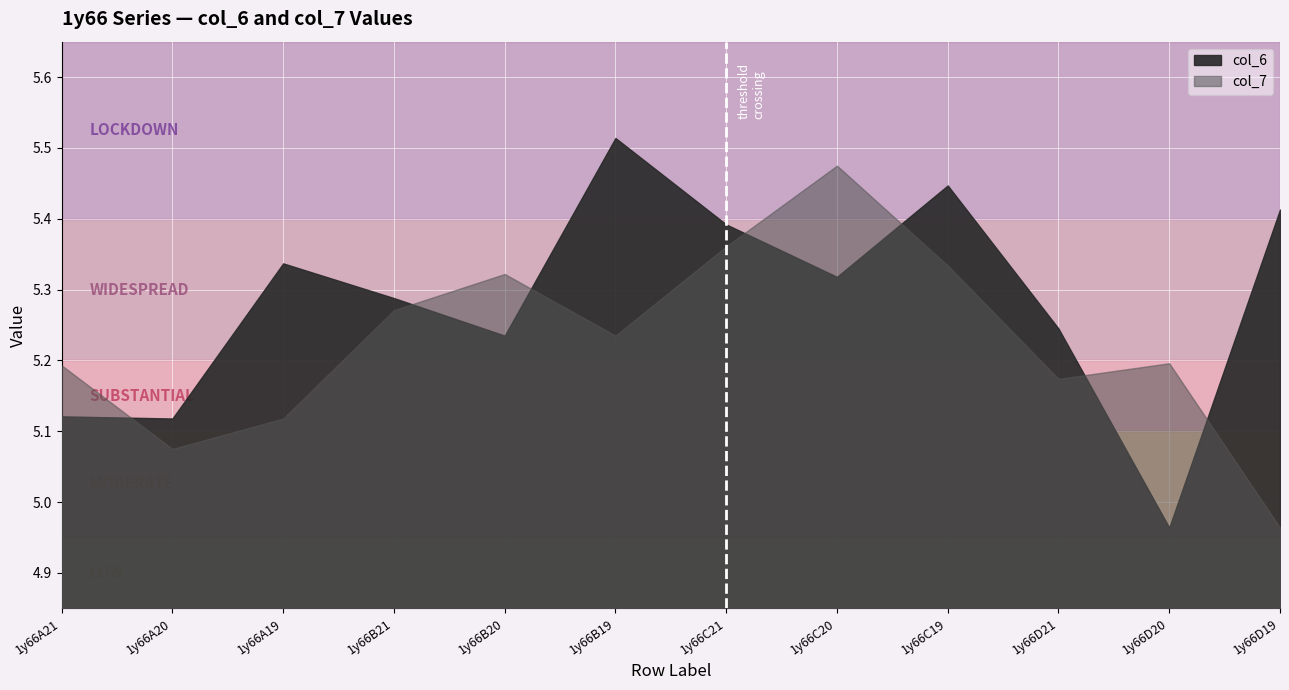

How many interior local valleys does the col_7 series have?

3